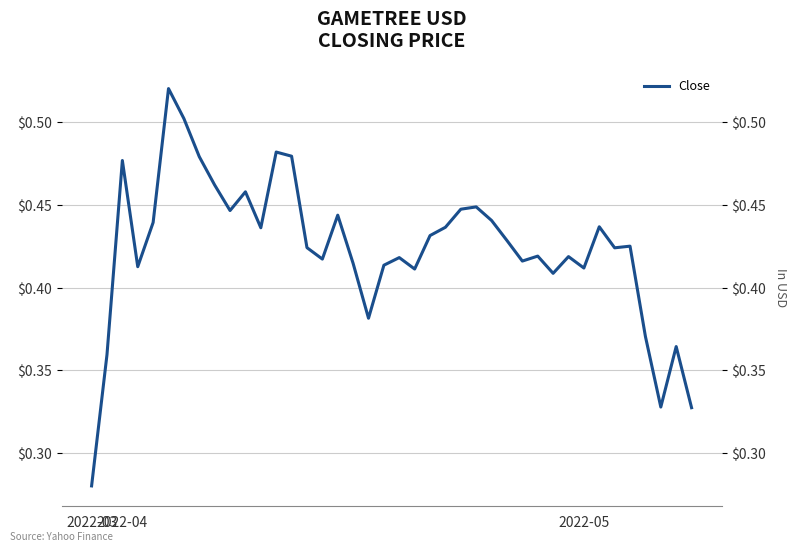

True or false: there are more than 0 points higher than both neighbors.

True